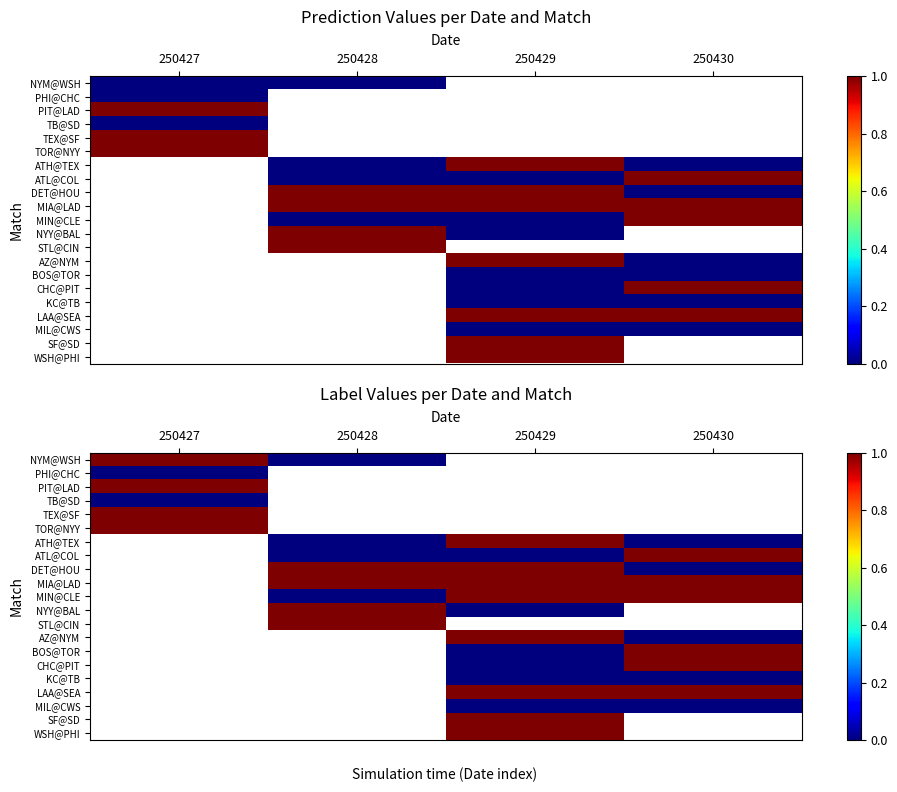

Which has a higher value, 250429 or 250427?

250427